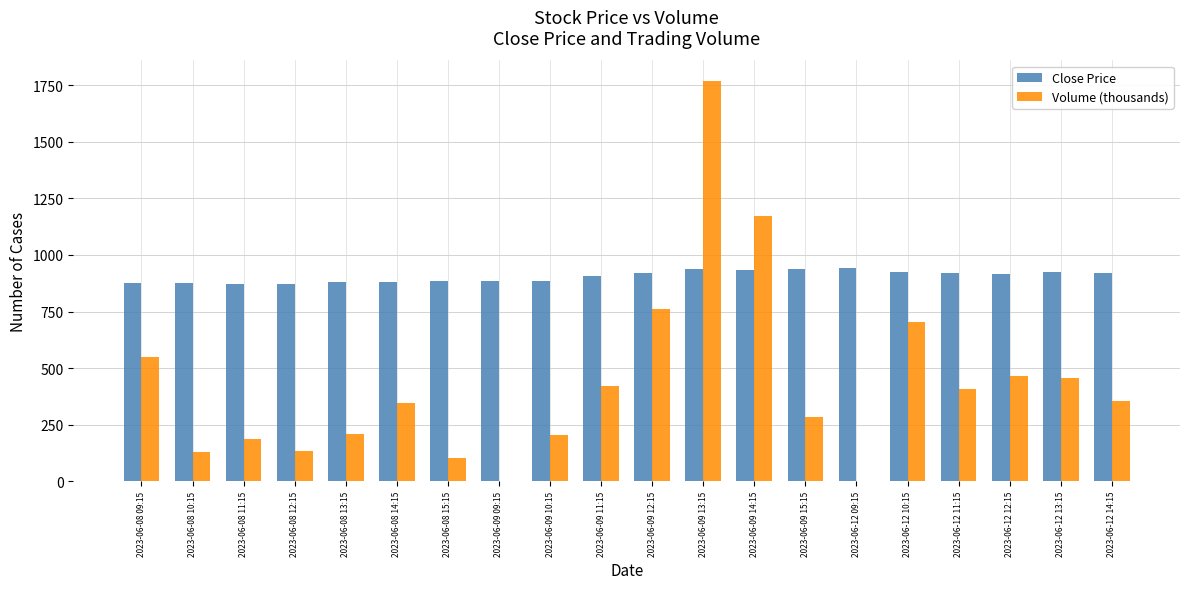

What is the average value of the Volume (thousands) series?

432.7